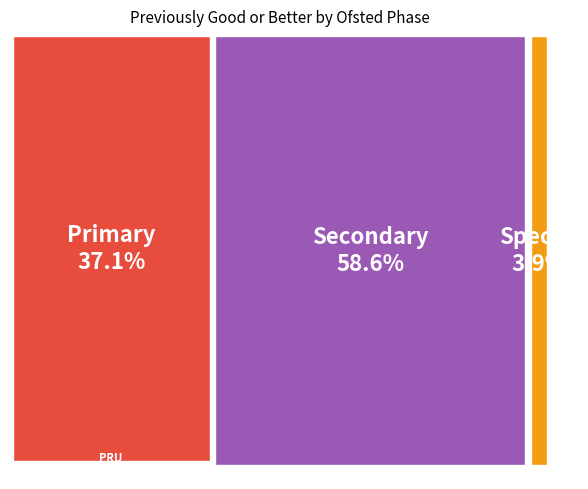

How many slices are in this pie chart?

4